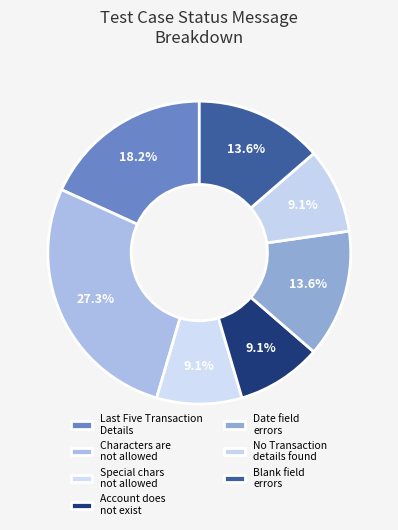

How many slices are in this pie chart?

7